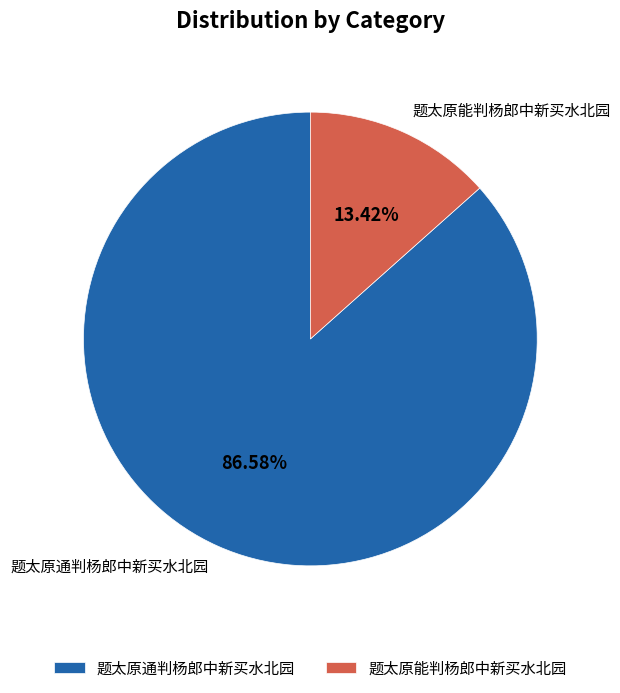

Is there a majority slice in this chart?

Yes